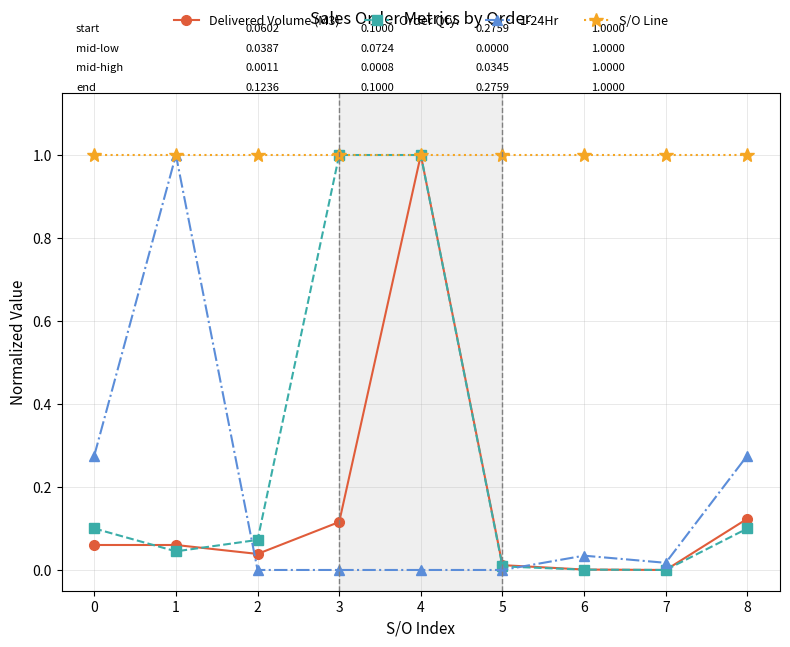

Which series has the largest total across all categories?

S/O Line